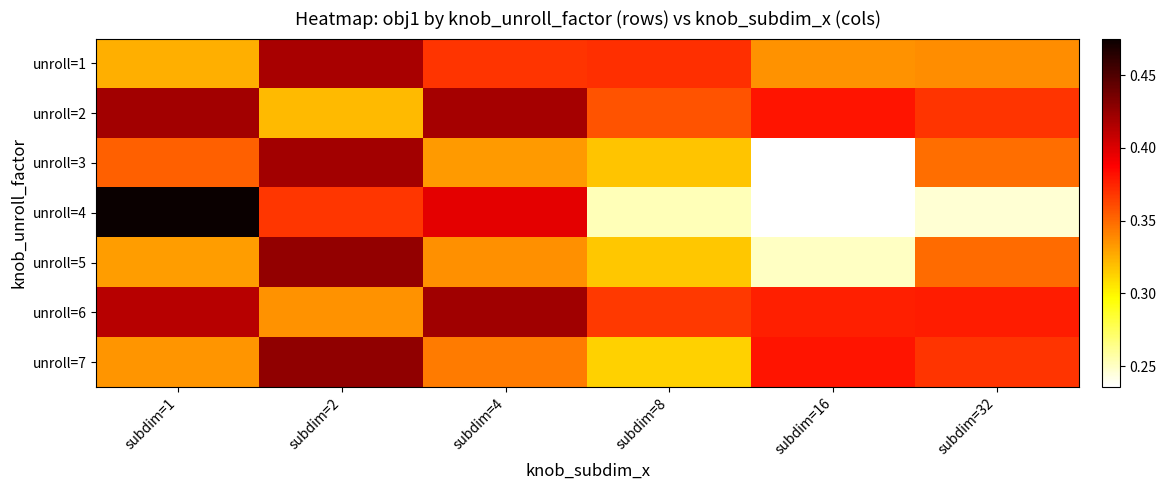

At which category does the chart reach its minimum across all series?

subdim=16